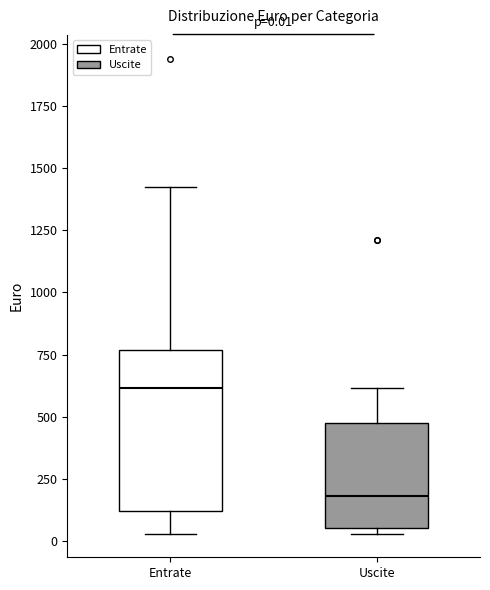

Comparing the boxes themselves (not the whiskers), which one is the tallest?

Entrate